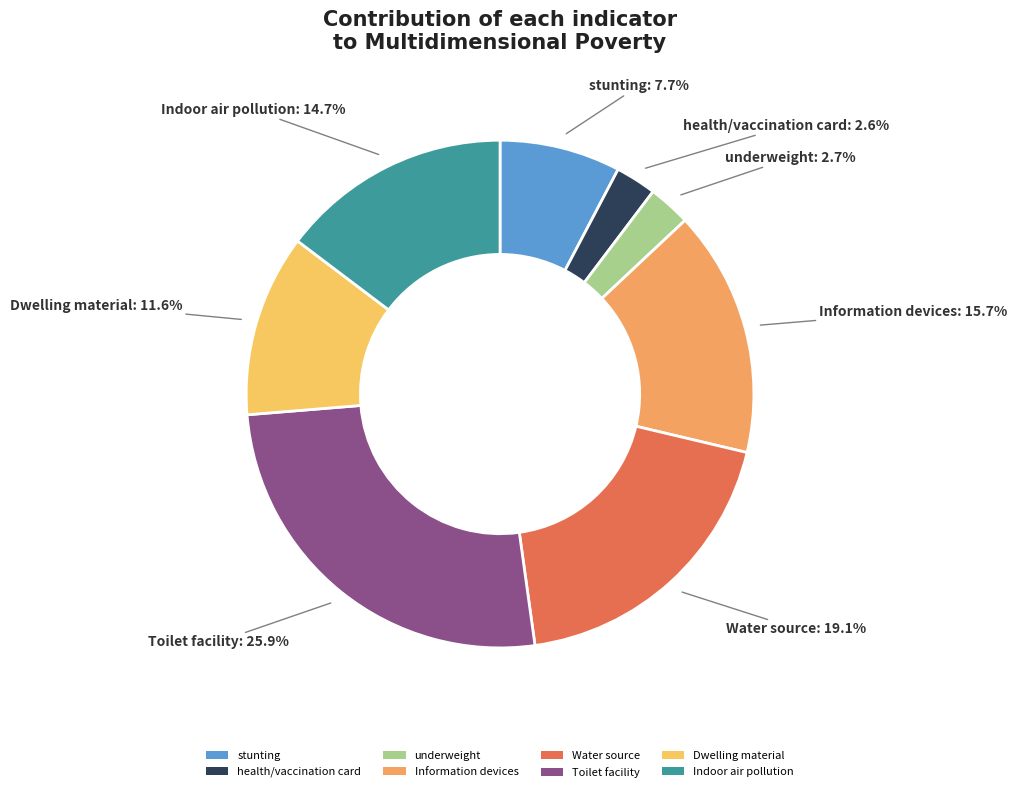

To the nearest percent, what is the combined percentage of Water source and Indoor air pollution?

34%